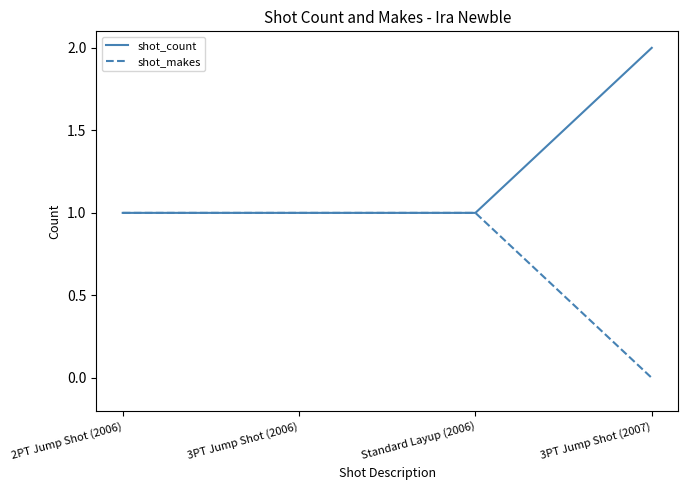

Reading left to right, what are all the values shown in this chart?

shot_count: 2PT Jump Shot (2006)=1	3PT Jump Shot (2006)=1	Standard Layup (2006)=1	3PT Jump Shot (2007)=2
shot_makes: 2PT Jump Shot (2006)=1	3PT Jump Shot (2006)=1	Standard Layup (2006)=1	3PT Jump Shot (2007)=0